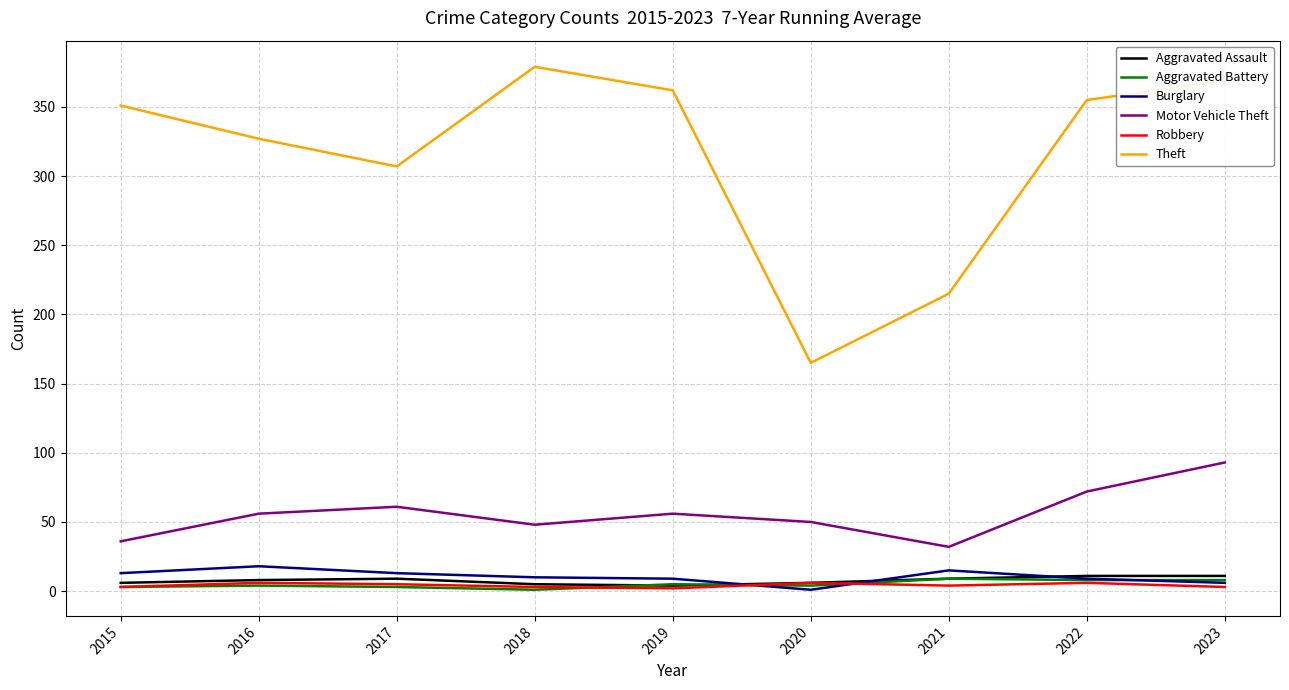

Which series has the largest total across all categories?

Theft